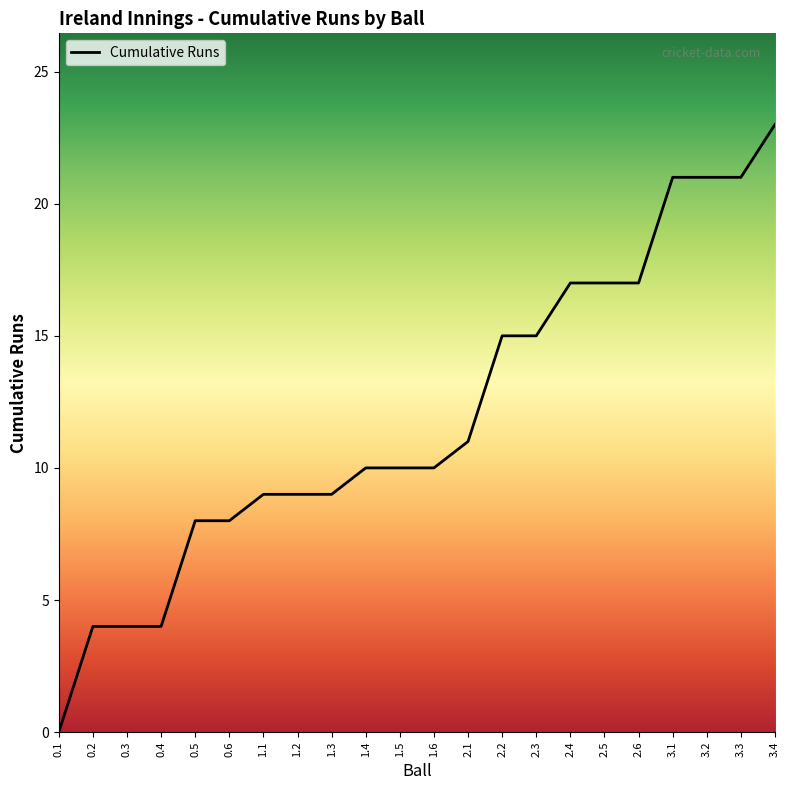

Count the number of categories in the chart.

22